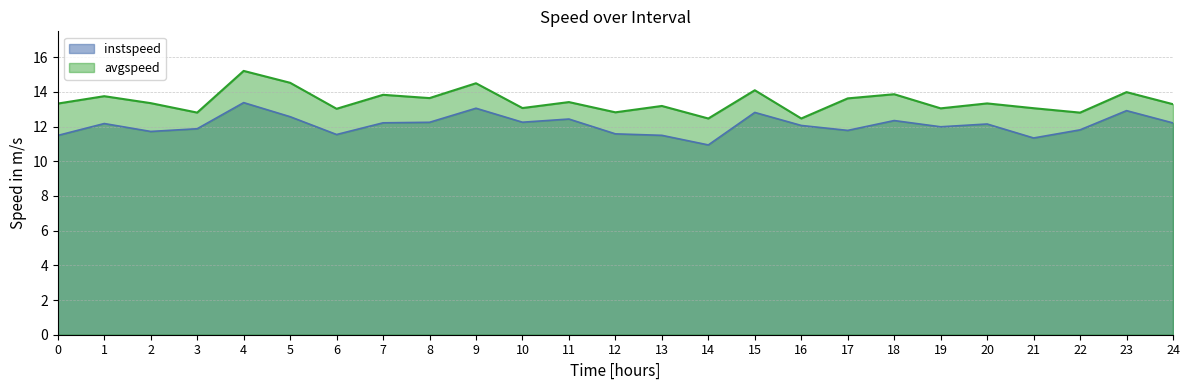

Which label corresponds to the smallest value in the chart?

14